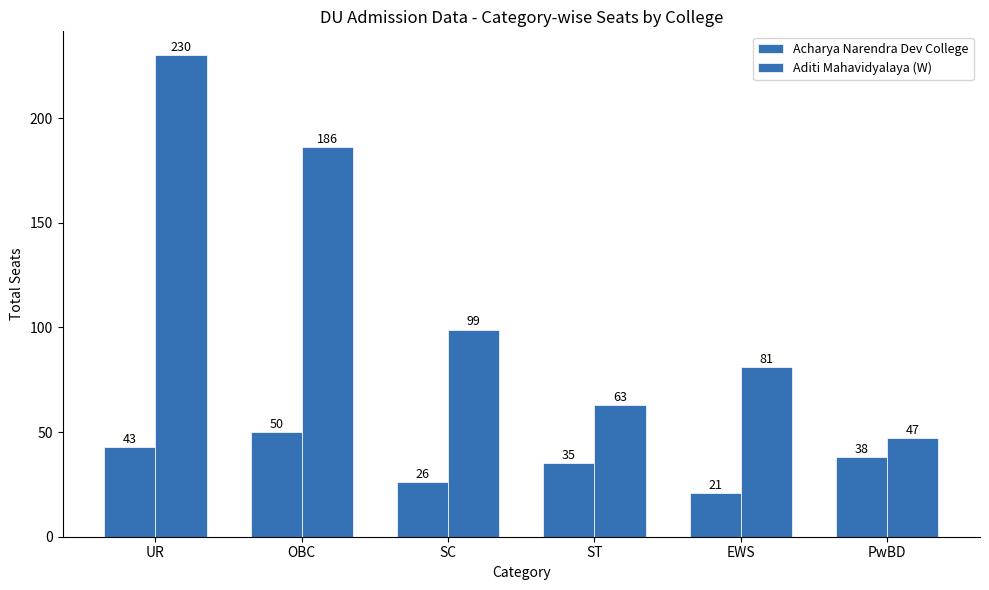

True or false: Acharya Narendra Dev College has a value of 26 at UR.

False